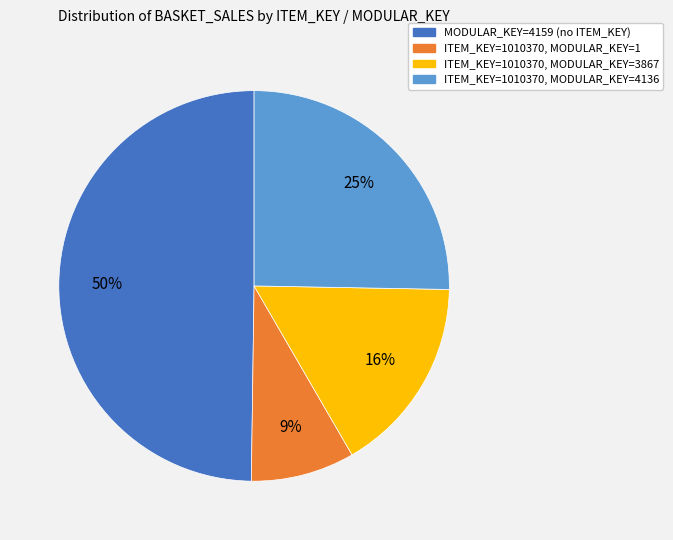

Is ITEM_KEY=1010370, MODULAR_KEY=4136 the majority of the pie?

No